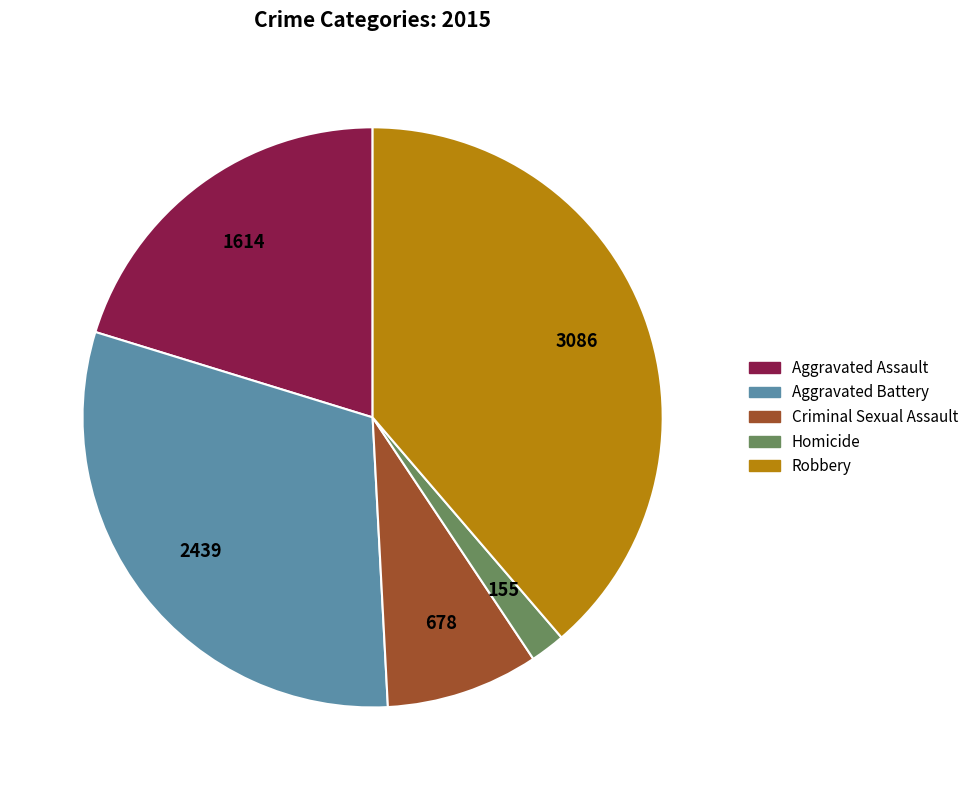

What is the smallest slice in the pie chart?

Homicide